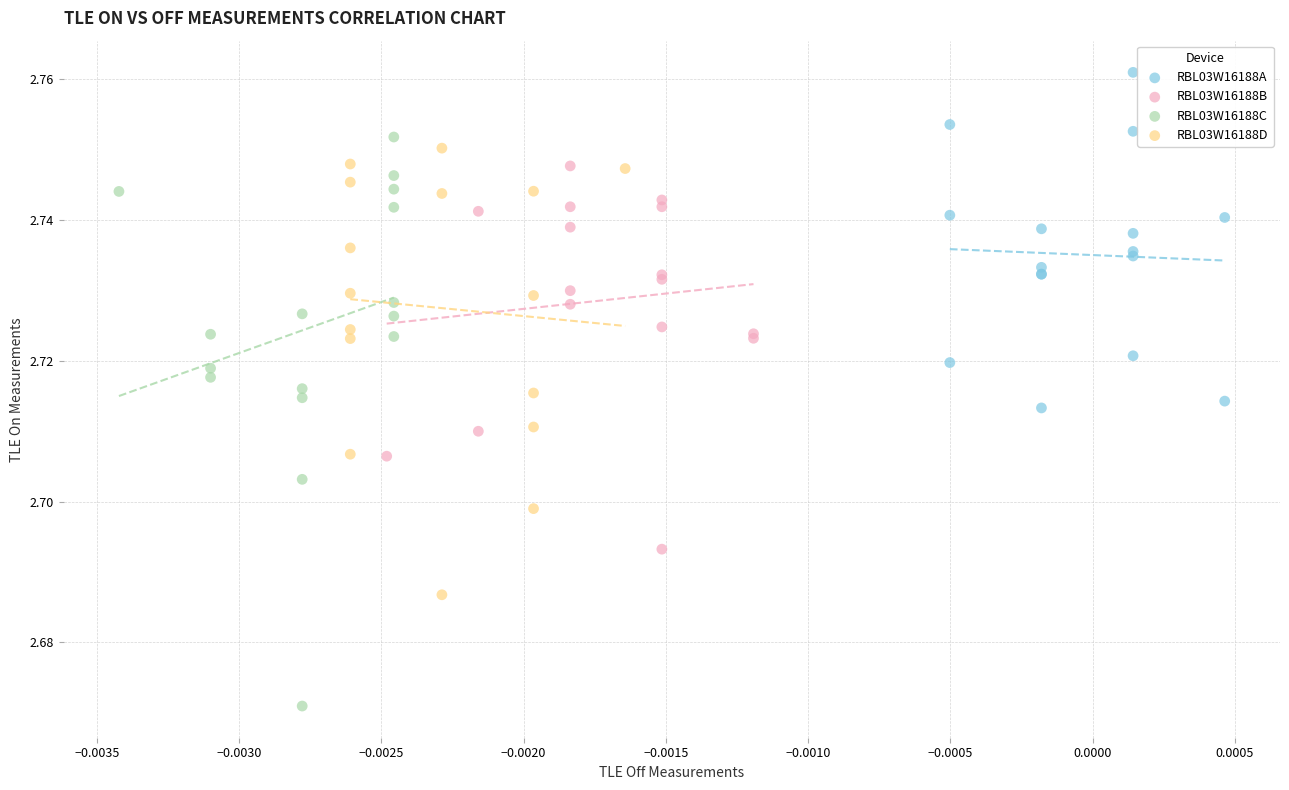

Which series contains the highest Y value?

RBL03W16188A